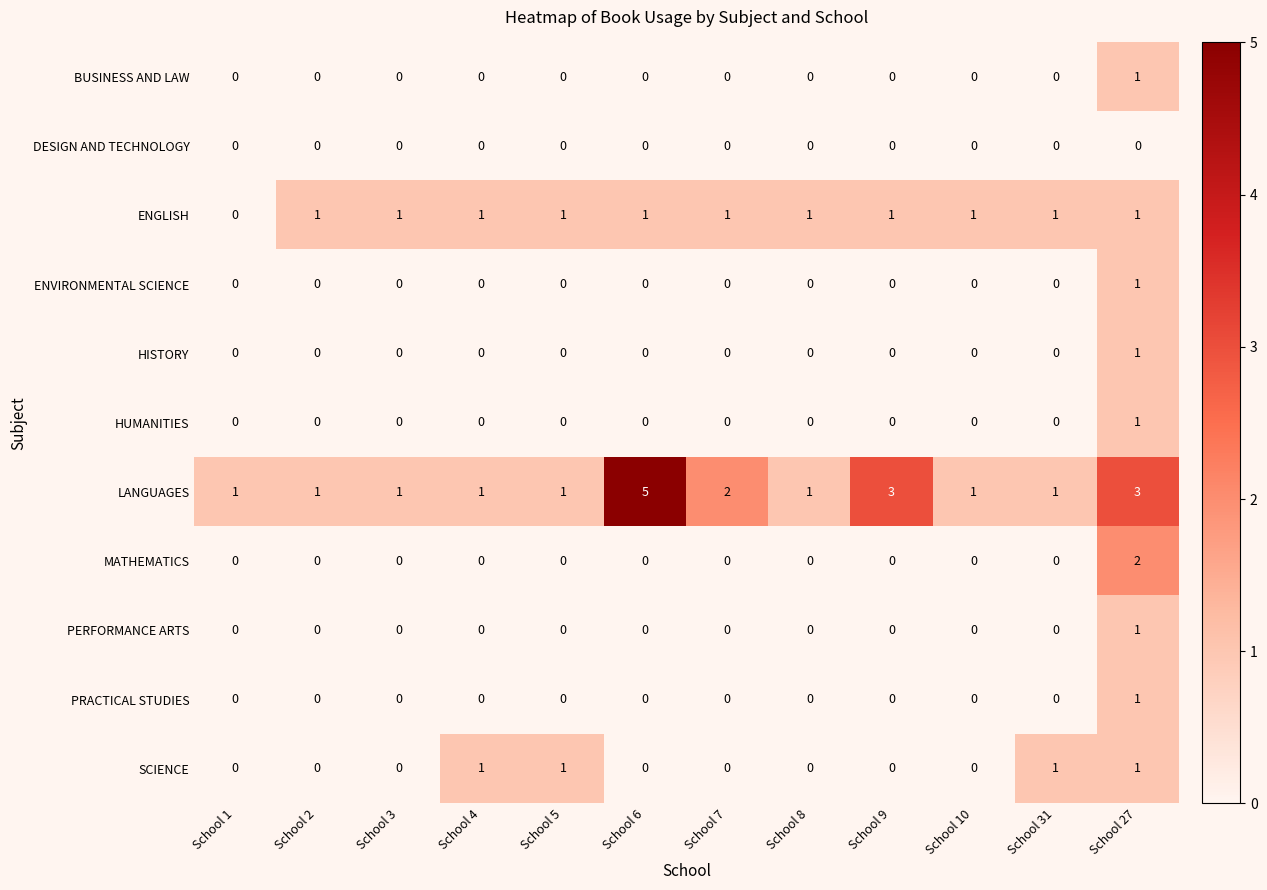

What is the sum of all SCIENCE values?

4